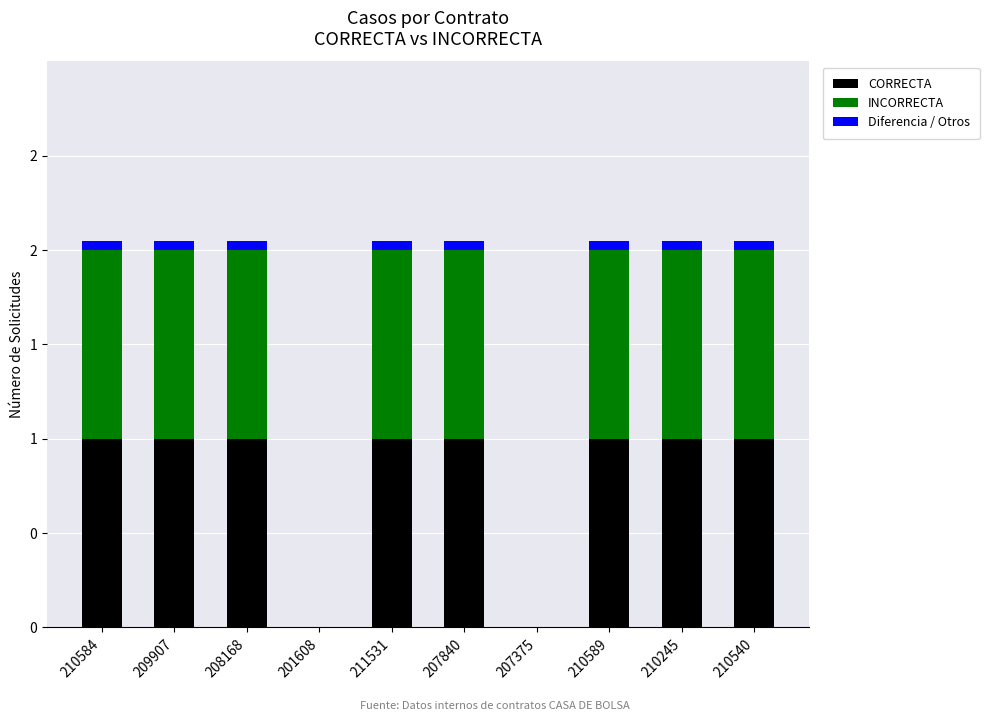

Does the chart contain stacked bars?

Yes